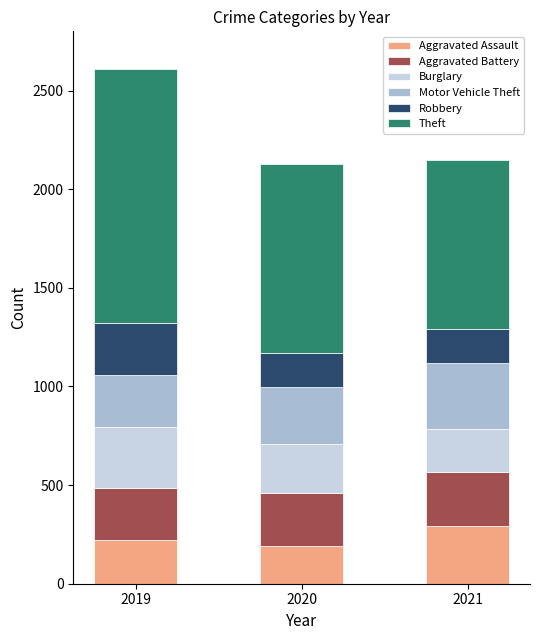

What is the total value across all series at 2020?

2125